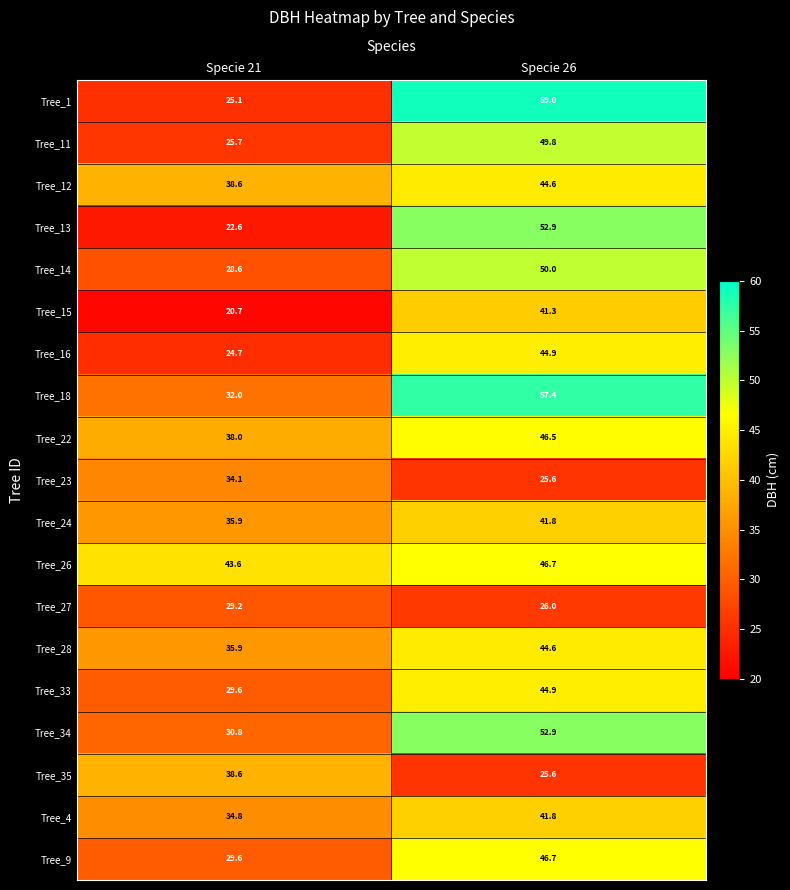

True or false: Tree_13 has a value of 34.4 at Specie 21.

False